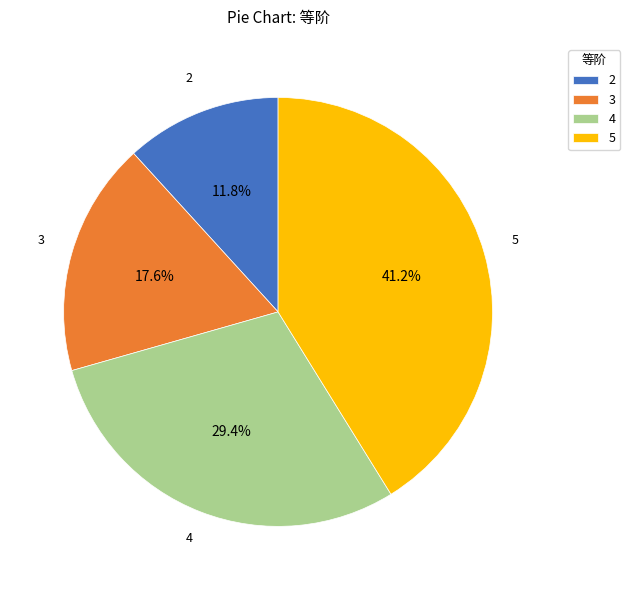

What is the smallest slice in the pie chart?

2